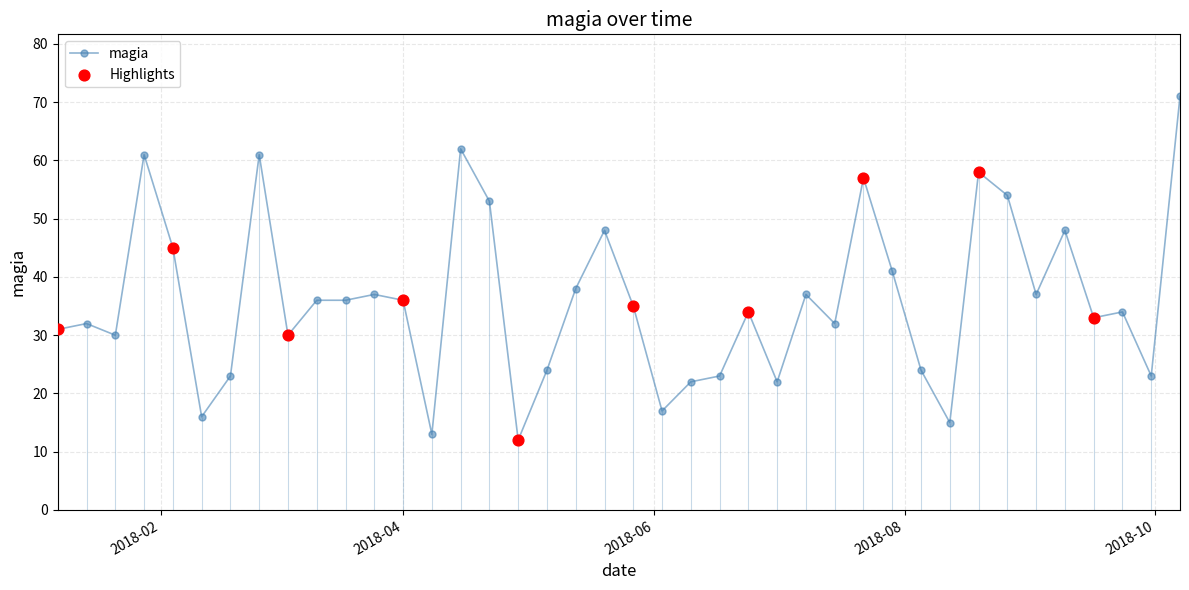

What is the ratio of the value at 2018-03-04 to the value at 2018-01-28?

0.5